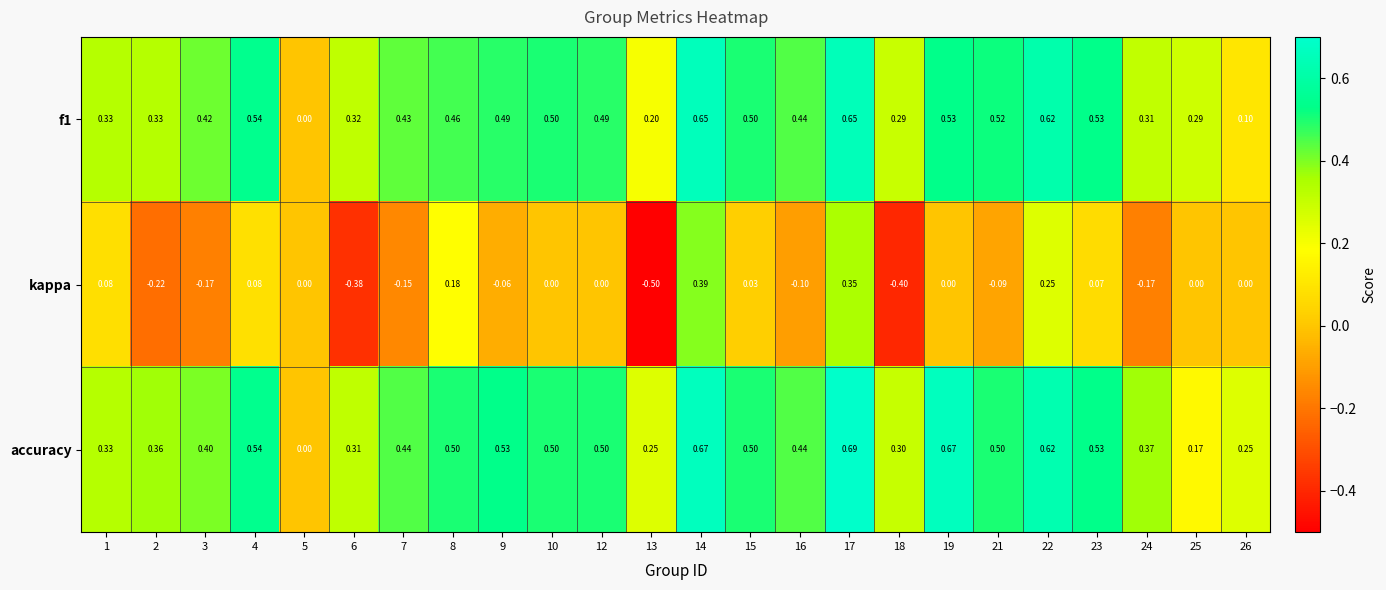

Which series changed the most between 14 and 16?

kappa